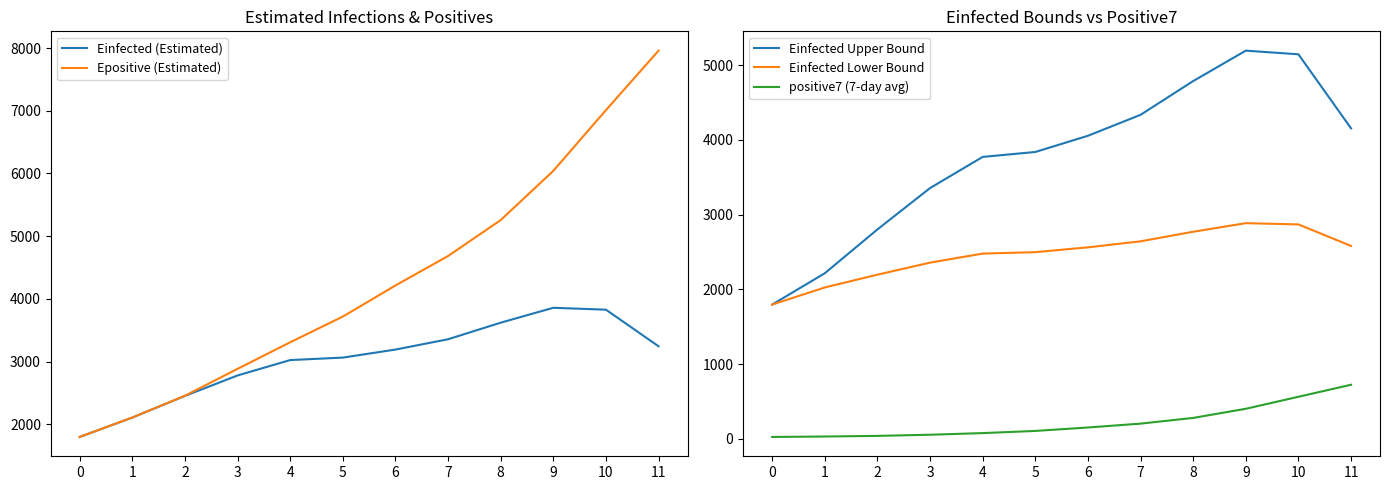

The positive7 (7-day avg) series shows 52.5 at 2. True or false?

False